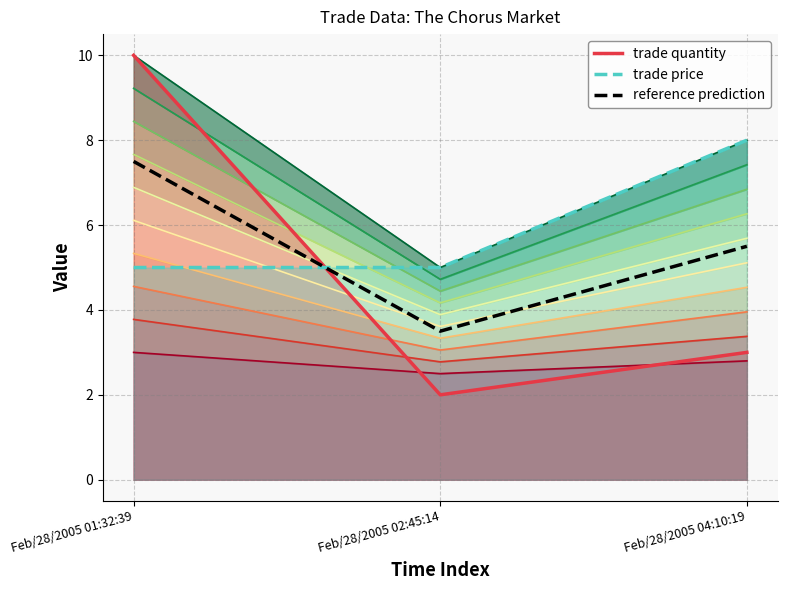

List the labels in order of value, largest first.

Feb/28/2005 01:32:39, Feb/28/2005 04:10:19, Feb/28/2005 02:45:14